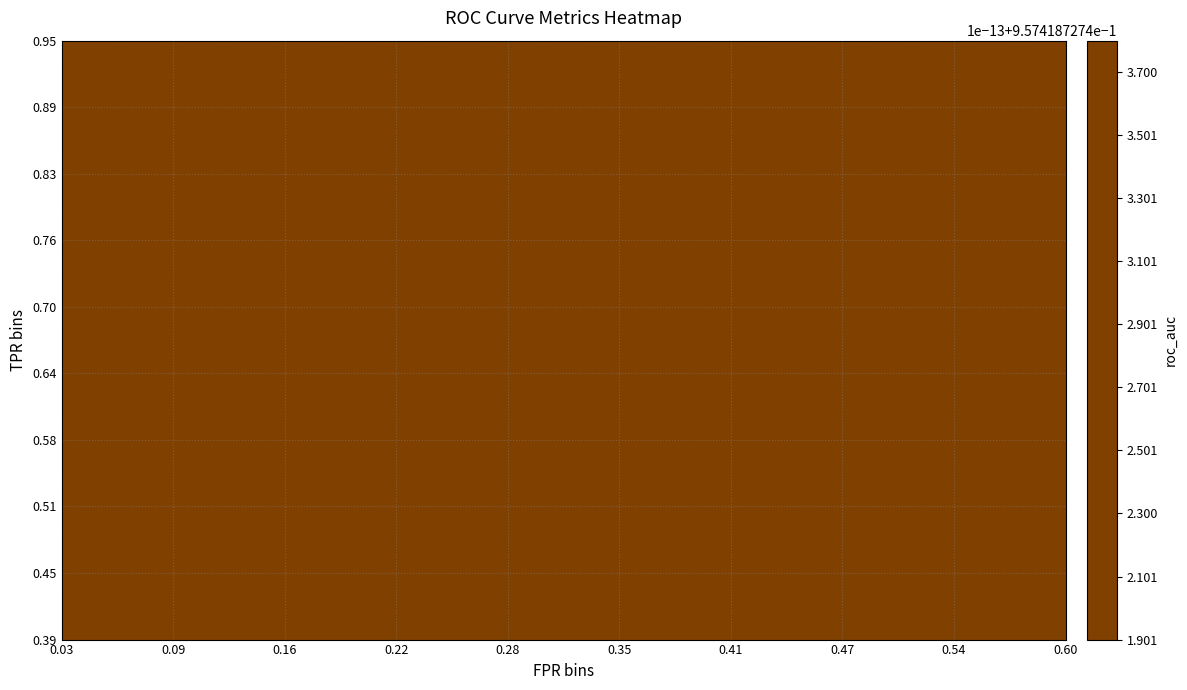

At how many categories does at least one series exceed 0?

40